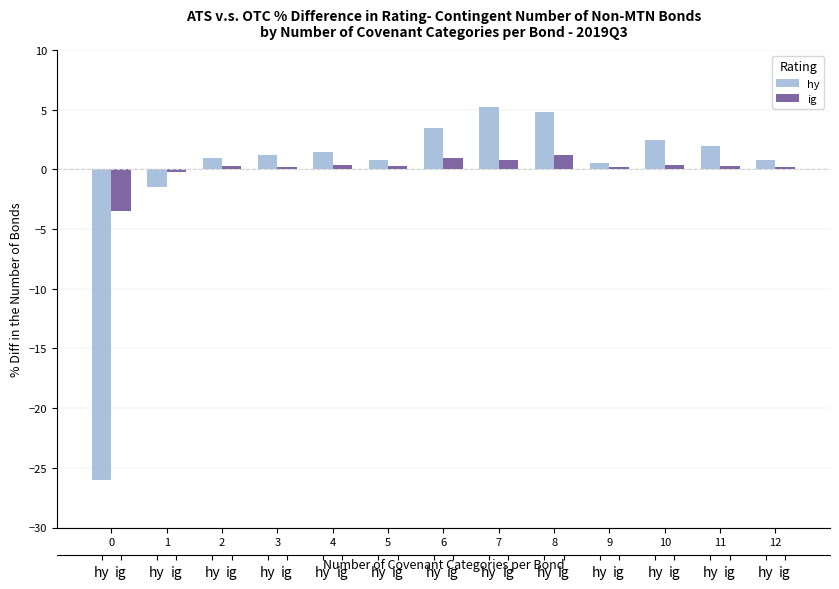

Which series changed the most between 2 and 11?

hy